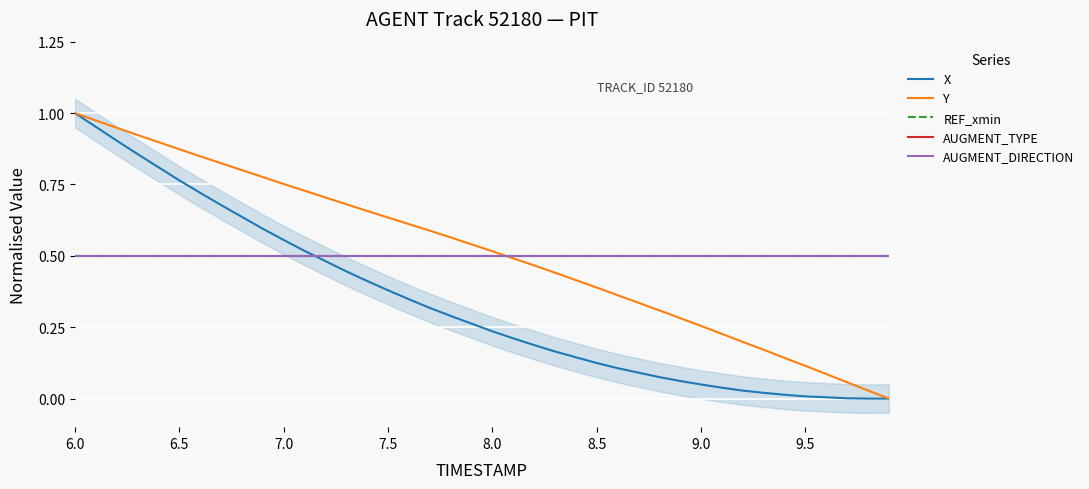

Which series has the largest range (max minus min)?

X